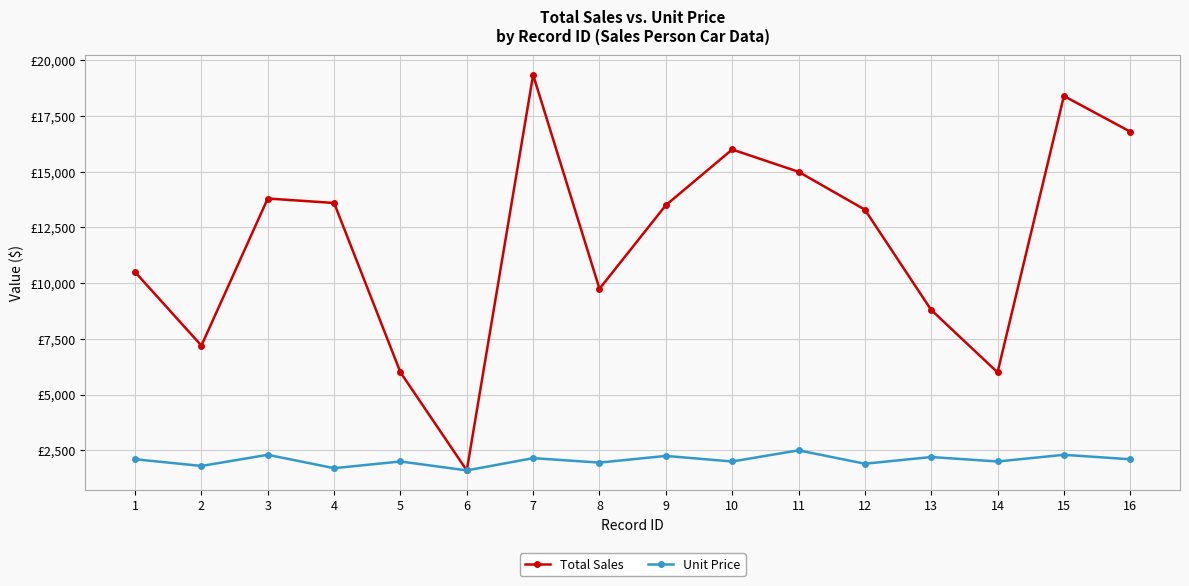

What are all the series names shown in the legend?

Total Sales, Unit Price